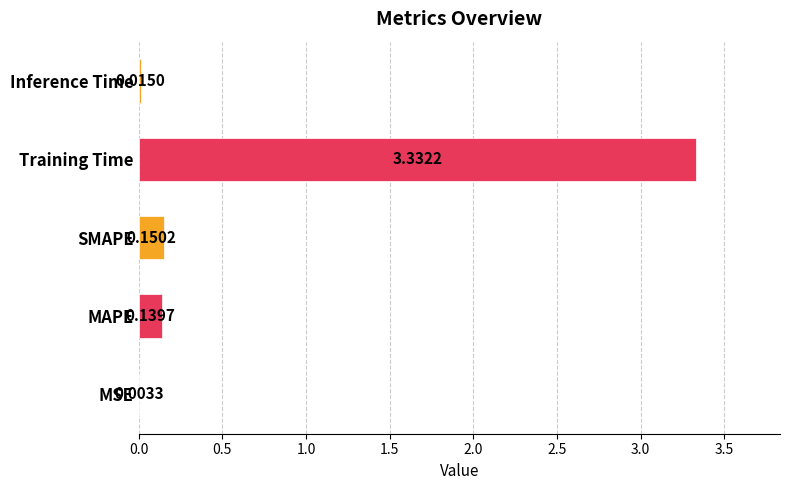

Between Training Time and Inference Time, which is larger?

Training Time